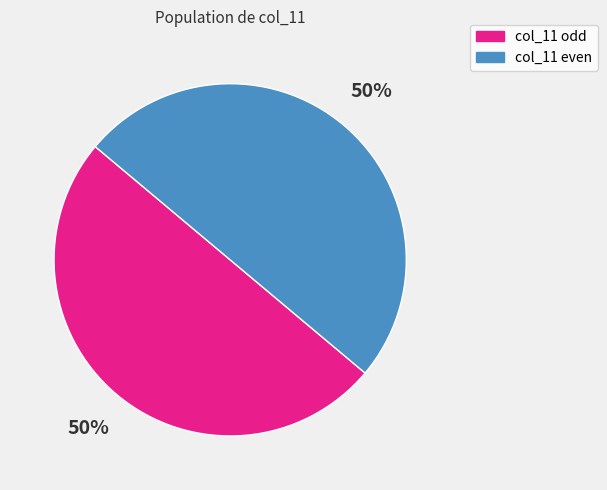

How many slices are in this pie chart?

2